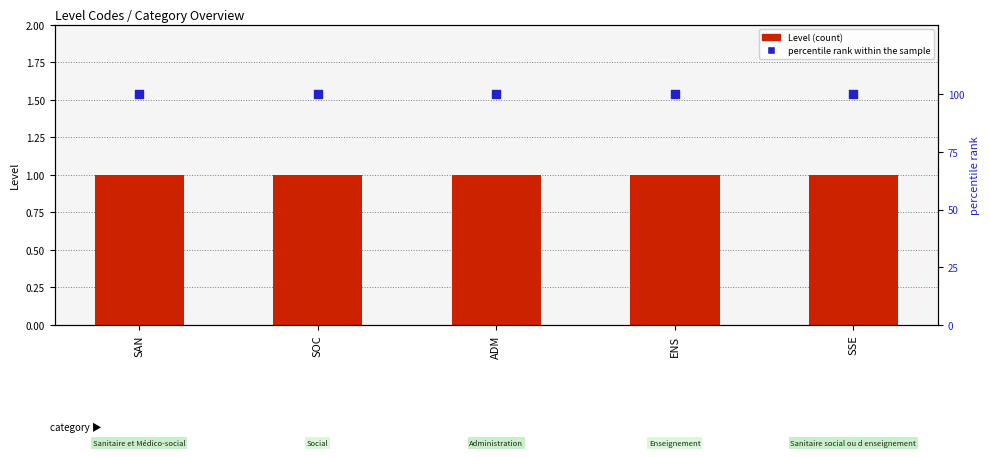

Which series has the widest spread of Y values?

Level